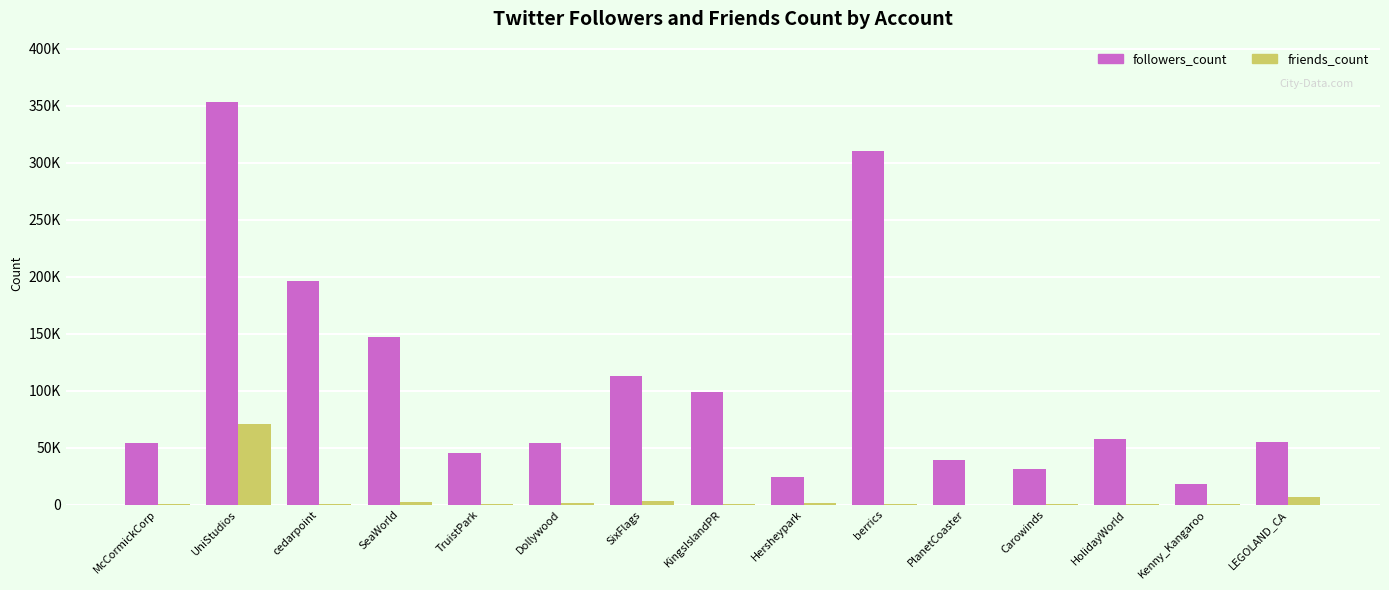

What is the sum of the friends_count values at Dollywood and KingsIslandPR?

2485